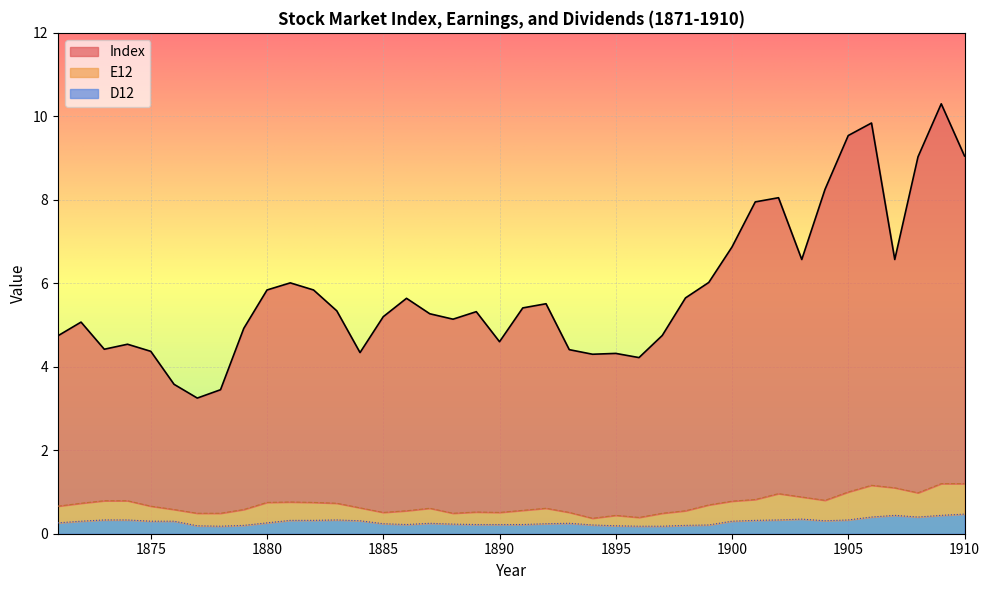

Rank the series by their maximum value, from lowest to highest.

D12, E12, Index